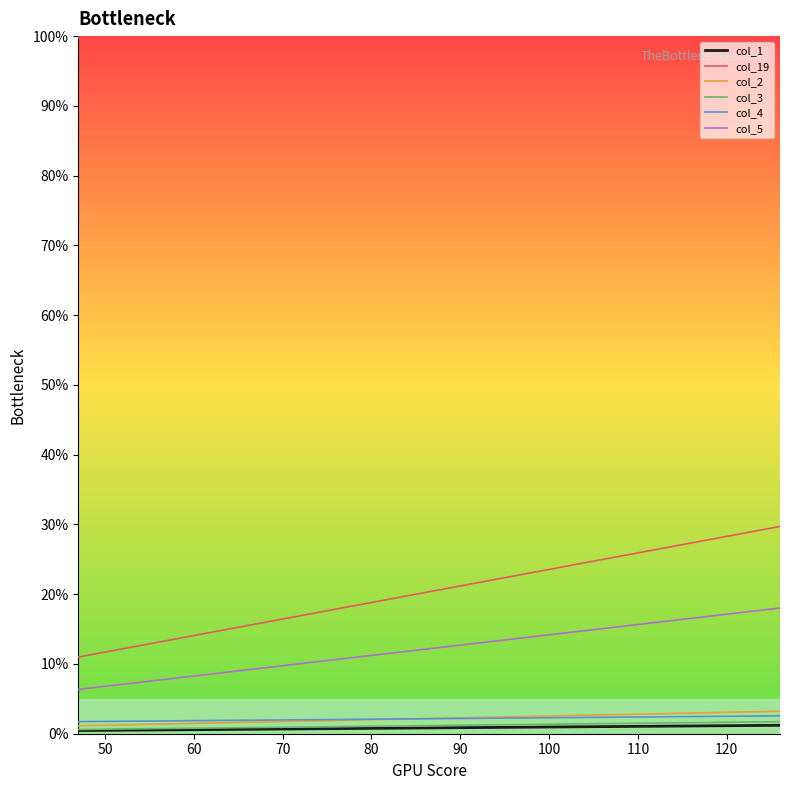

Does the chart display data point markers on the line(s)?

No